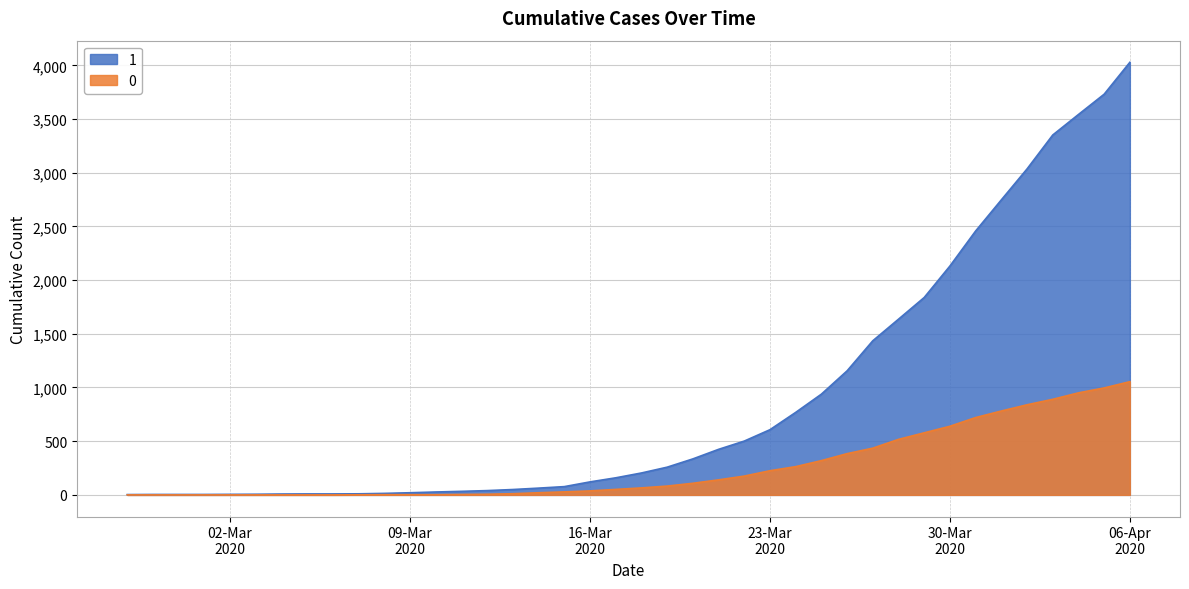

Is it true that 0 equals 839 at 2020-03-29?

False